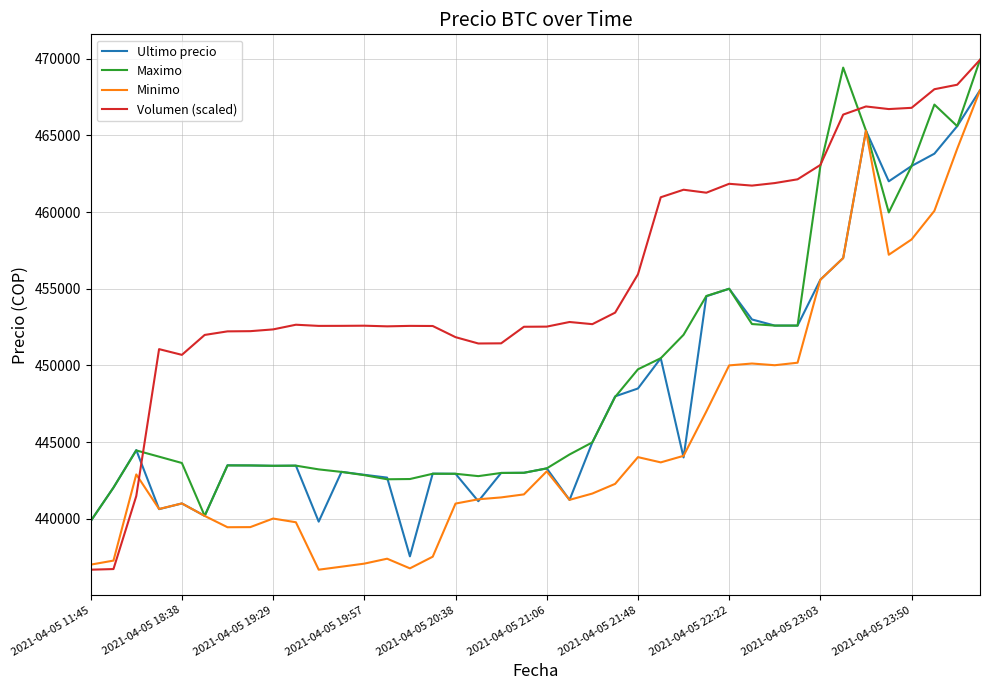

How many times do Ultimo precio and Volumen (scaled) cross each other?

1